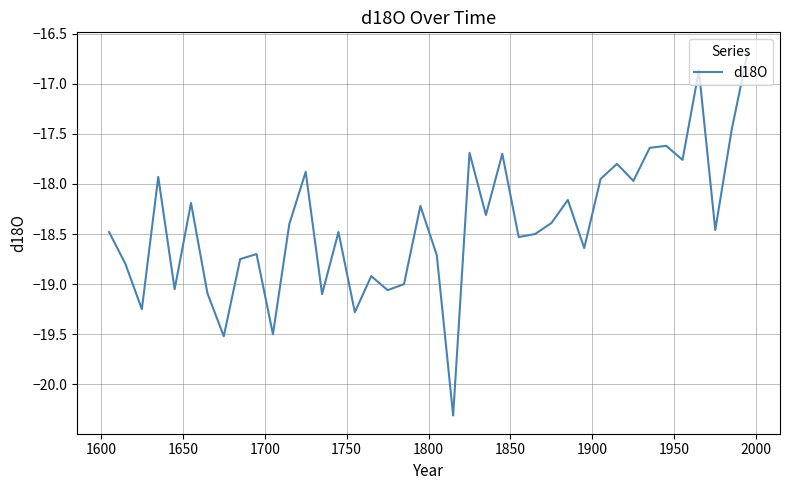

What is the difference between the maximum and minimum values?

3.6